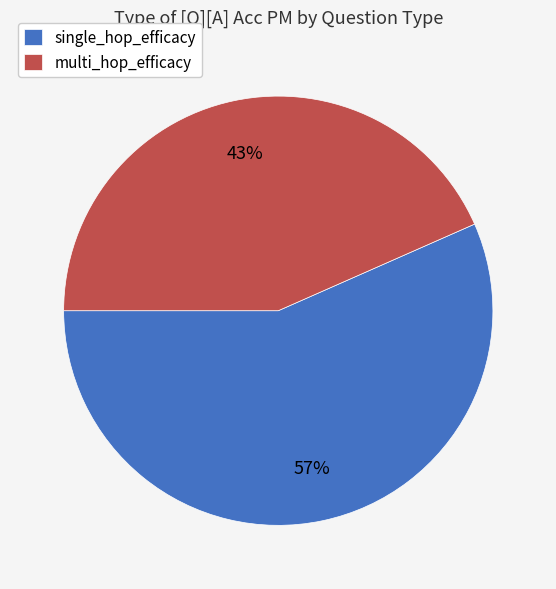

True or false: multi_hop_efficacy accounts for 43% of the total.

True